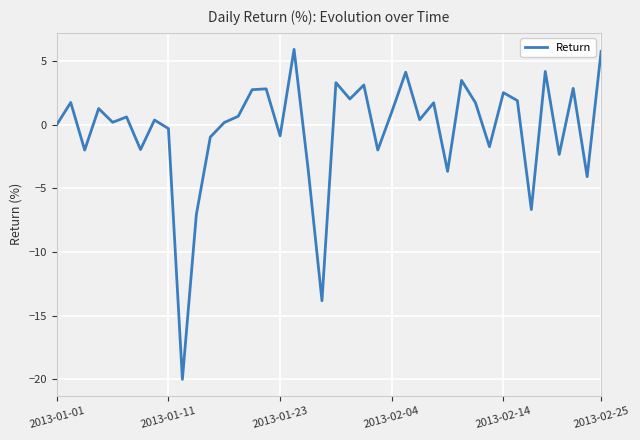

What is the smallest value displayed?

-20.0